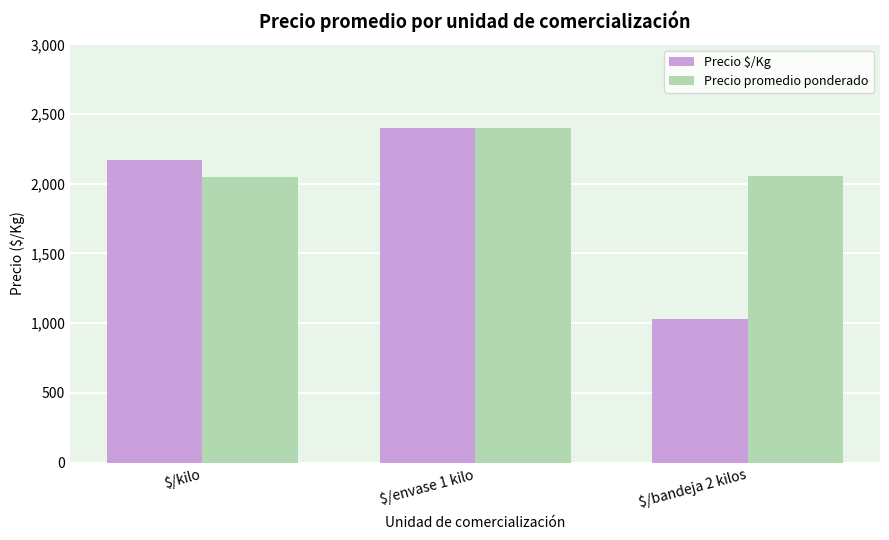

Which series has the largest total across all categories?

Precio promedio ponderado